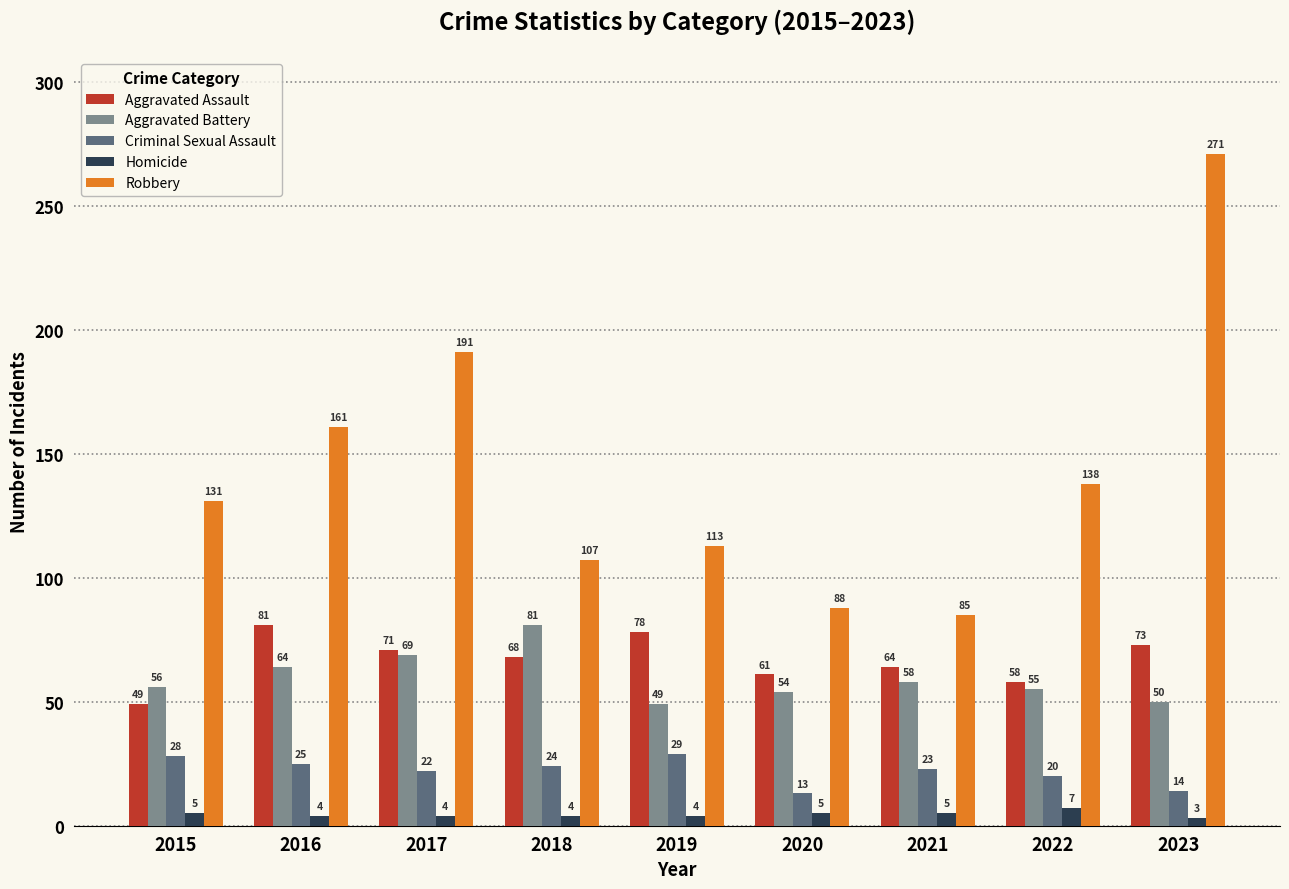

What is the total value across all series at 2019?

273